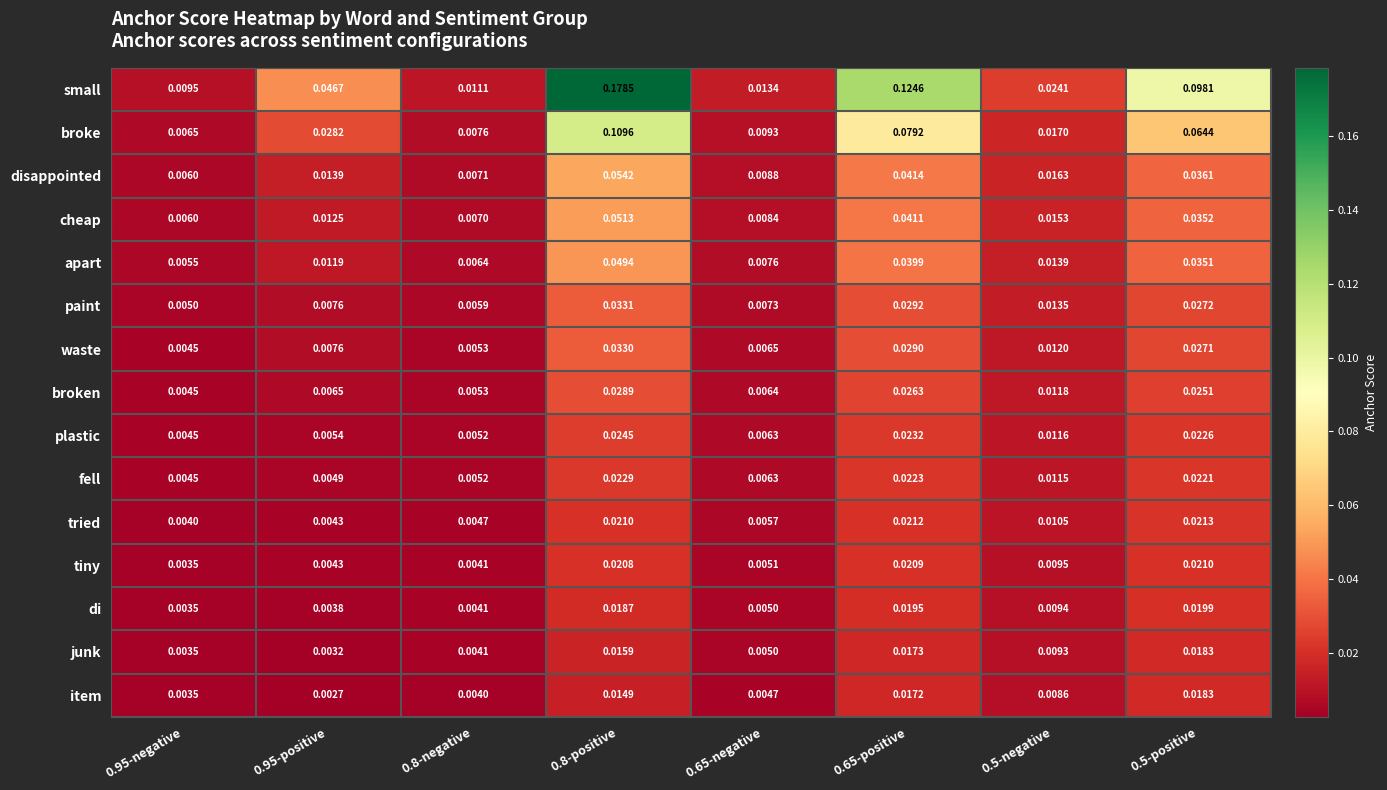

Between 0.65-positive and 0.5-negative, which series saw the biggest shift?

small